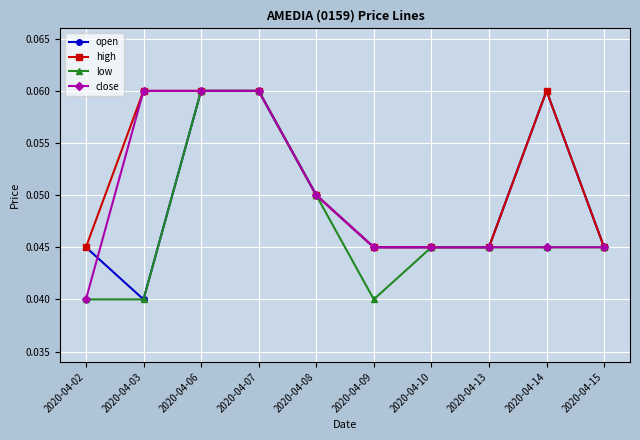

How many high values are between 0 and 1?

10